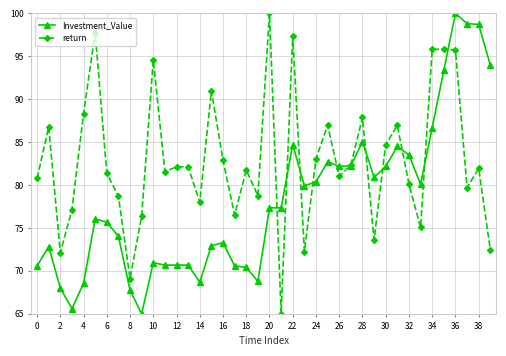

What is the value of the return point at the 35th from the left?

95.8